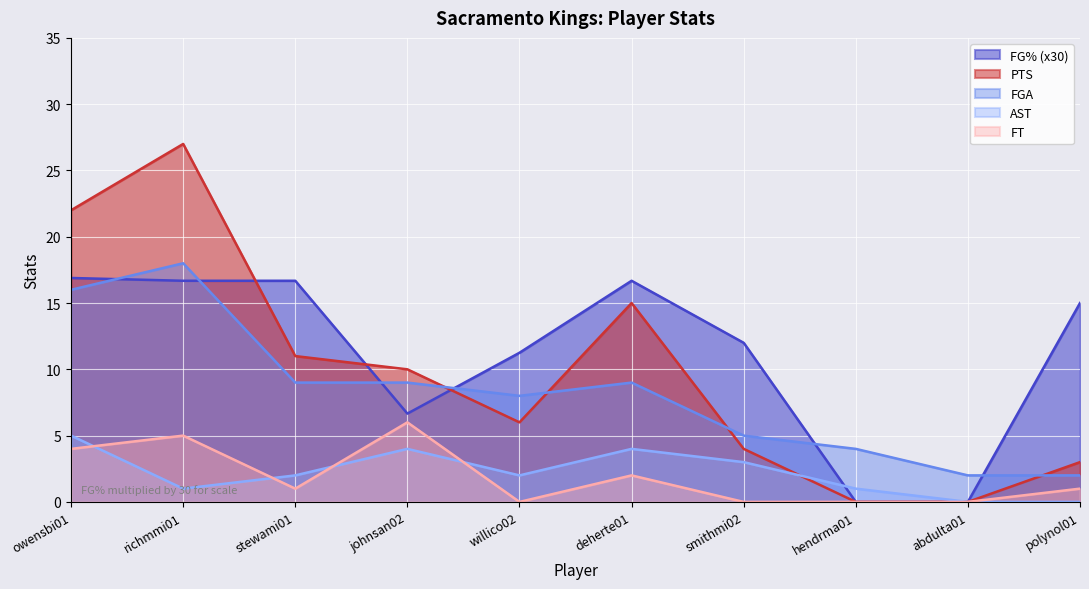

The AST series shows 3.5 at willico02. True or false?

False